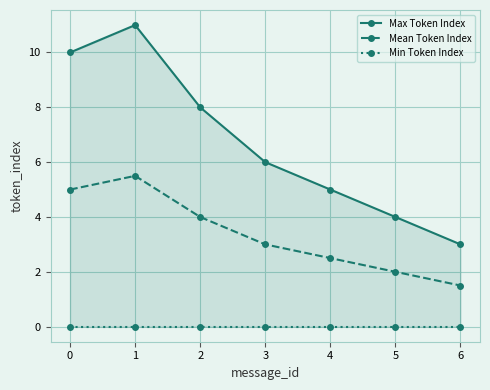

True or false: Mean Token Index and Min Token Index cross at least once.

False